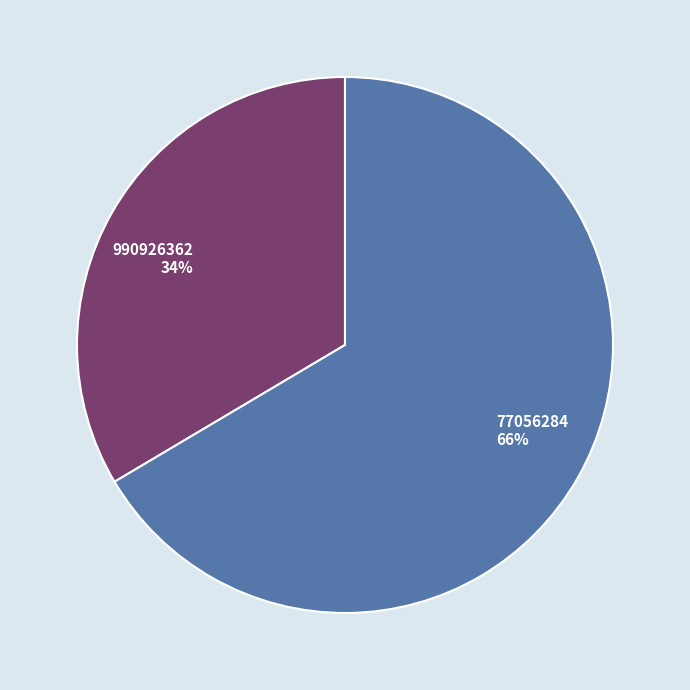

Combined, do 990926362 and 77056284 account for over 50%?

Yes